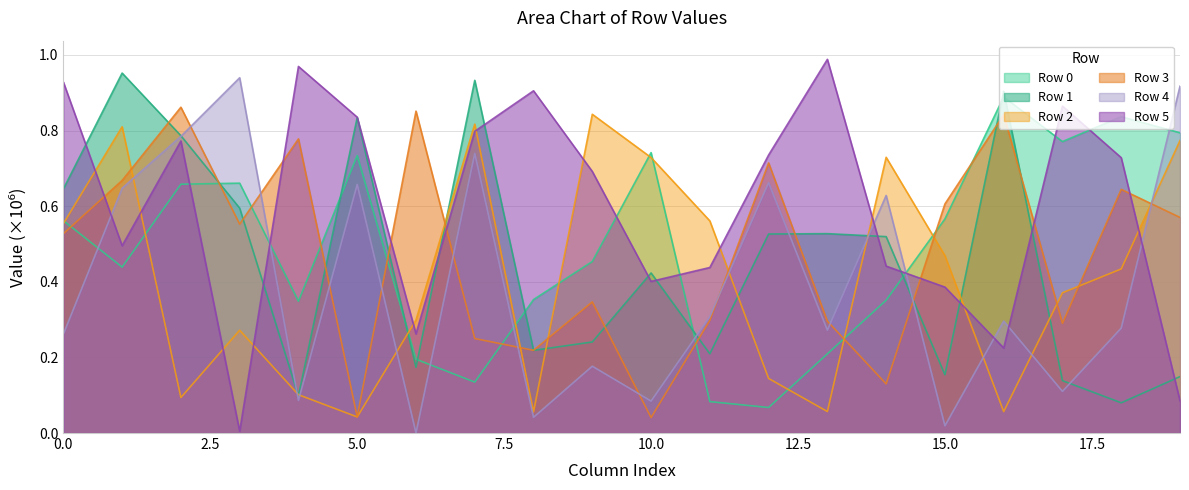

Which series has the largest total across all categories?

Row 5